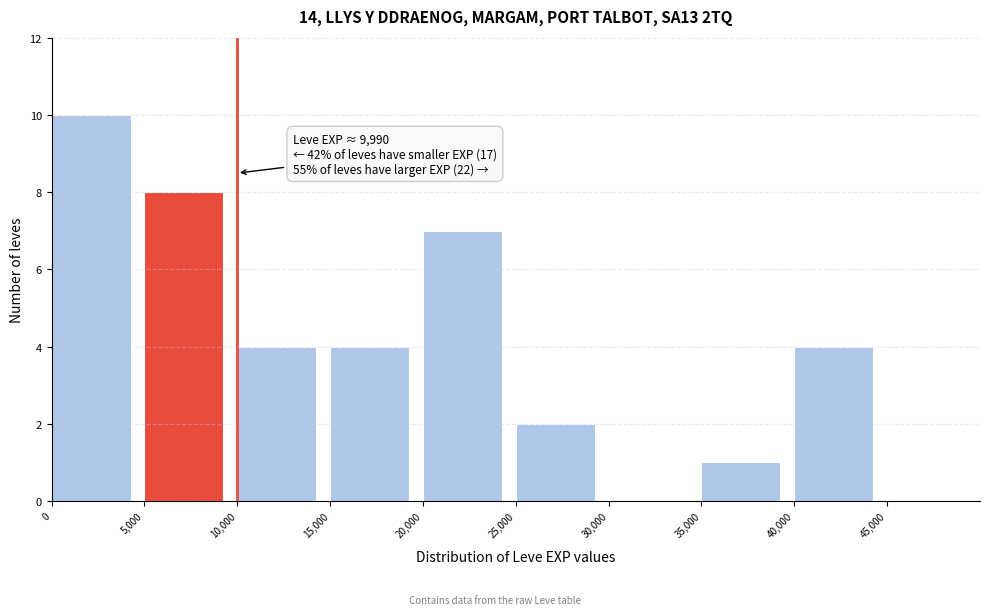

Which range on the x-axis has the tallest bar?

0 to 5000